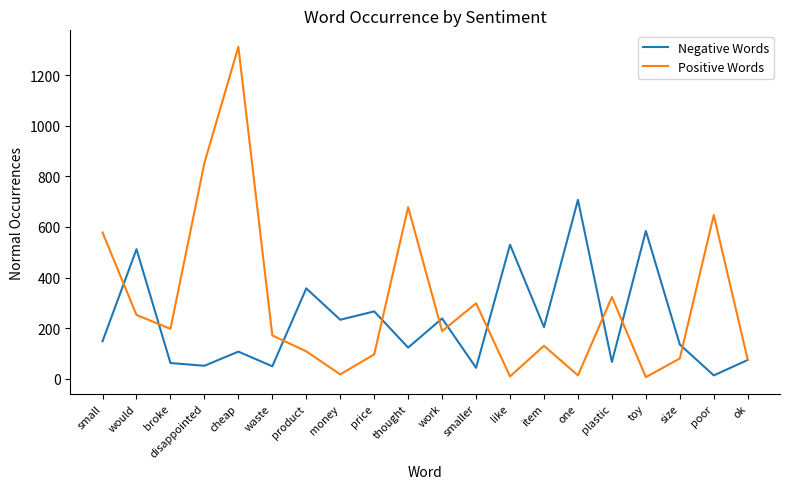

Rank the series by their maximum value, from highest to lowest.

Positive Words, Negative Words